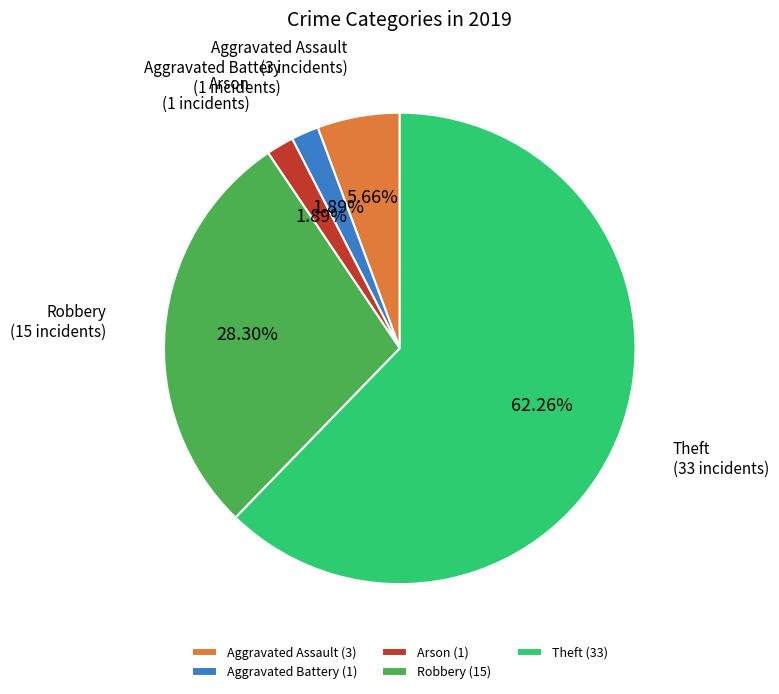

Approximately how many times larger is the value at Aggravated Assault compared to Aggravated Battery?

3.0